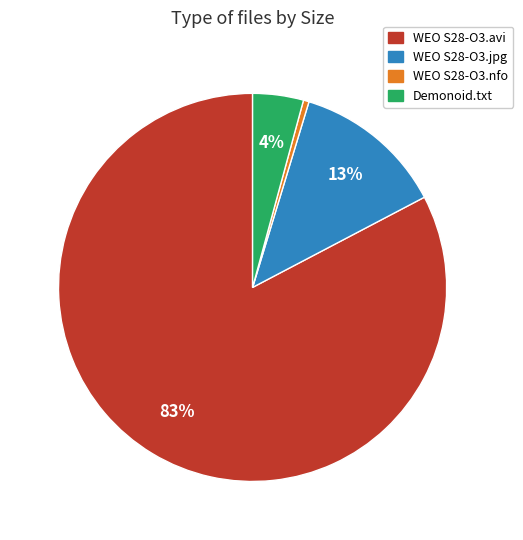

How many segments does this pie chart have?

4